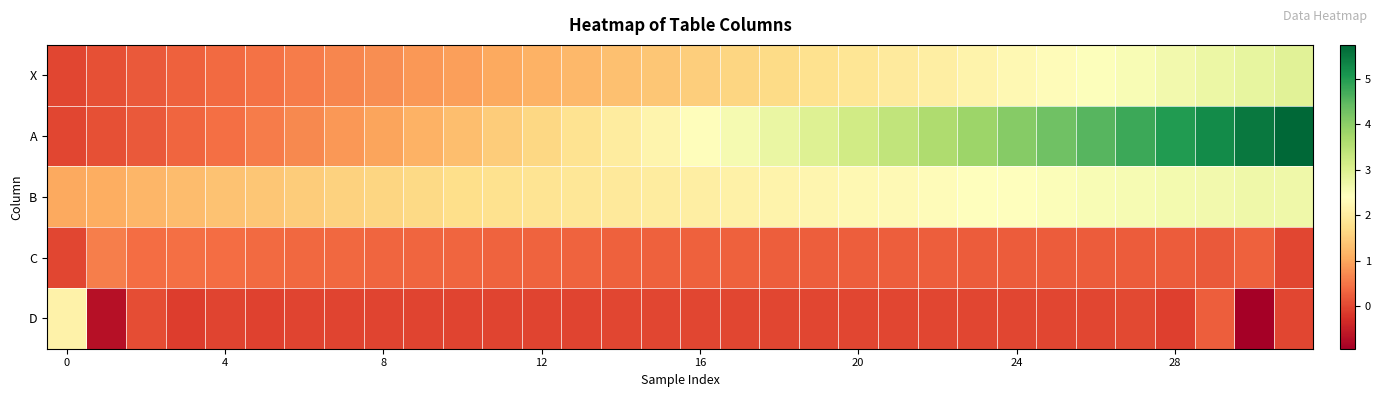

At which category is the sum across all series the highest?

31